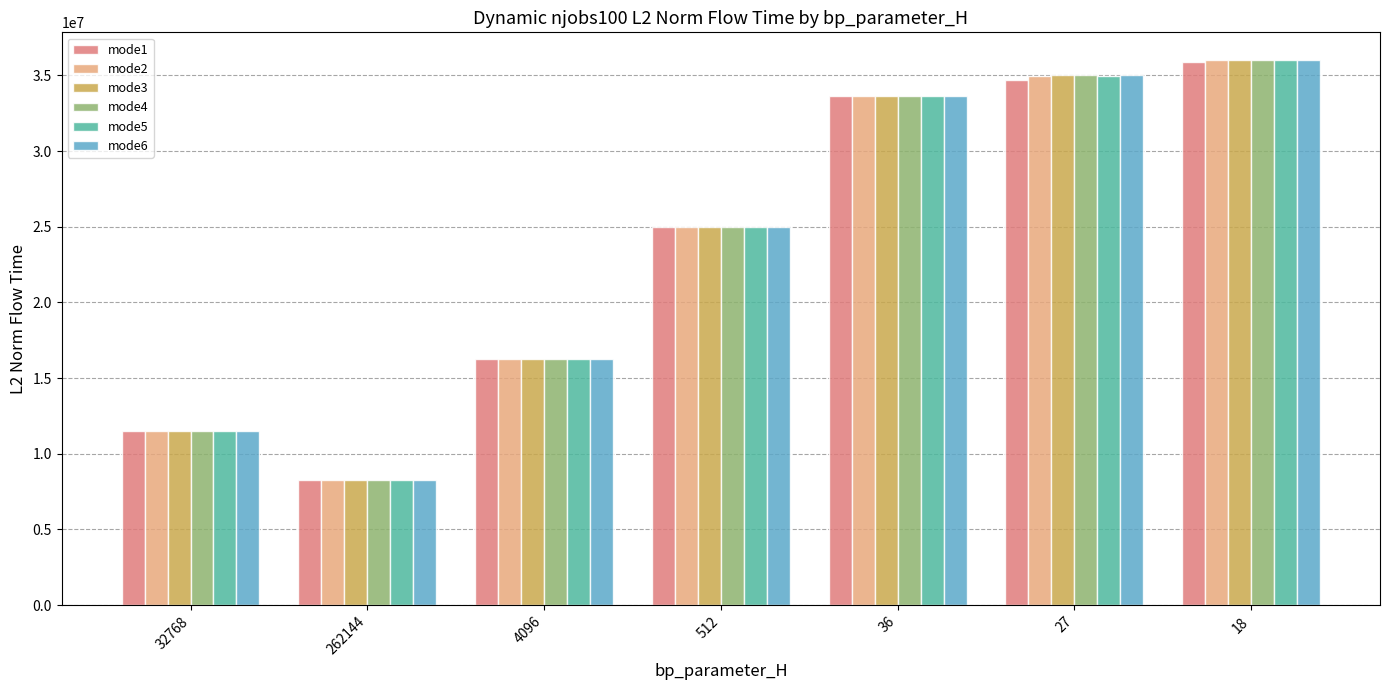

At which label is mode3 closest to 22142976?

512